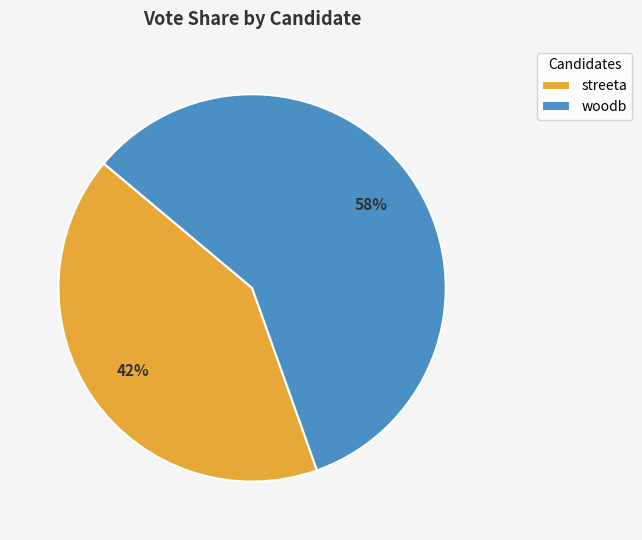

Which category has the smallest portion of the pie?

streeta